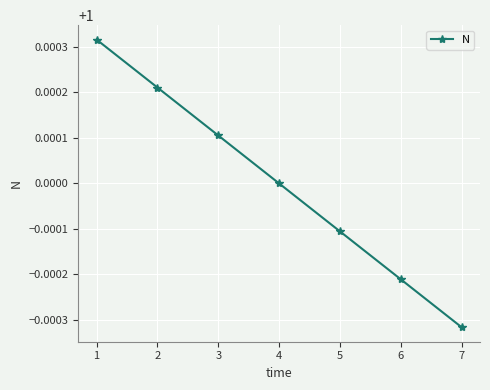

True or false: there are more than 0 points higher than both neighbors.

False